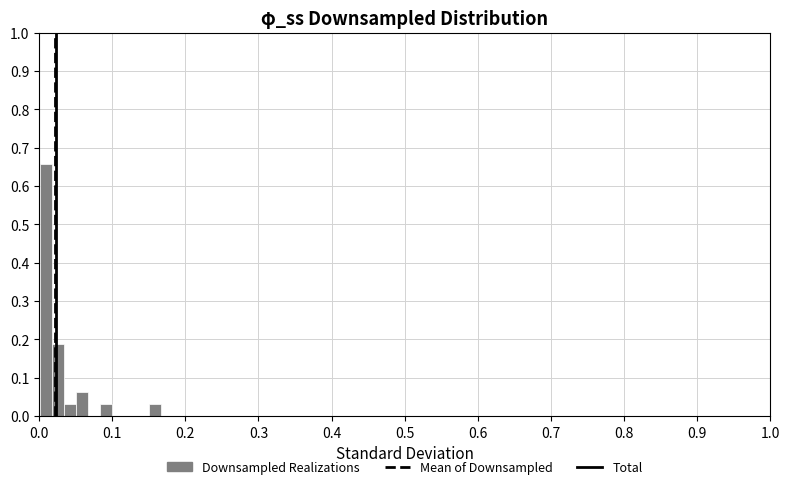

Read against the x-axis, roughly where is the centre of the tallest bar?

0.01